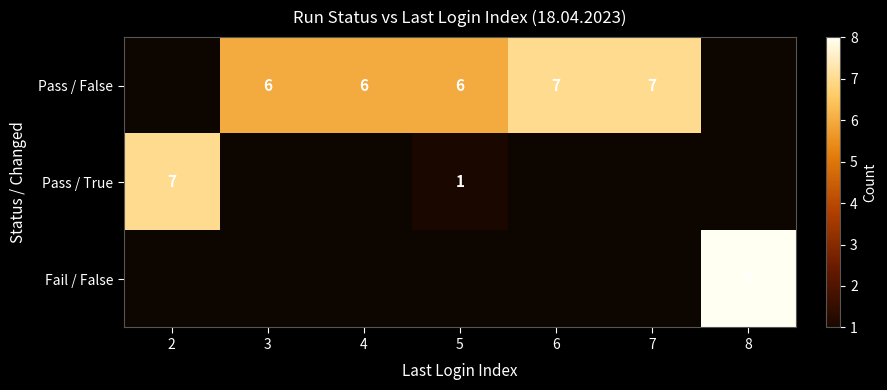

The Pass / False series shows 1 at 4. True or false?

False